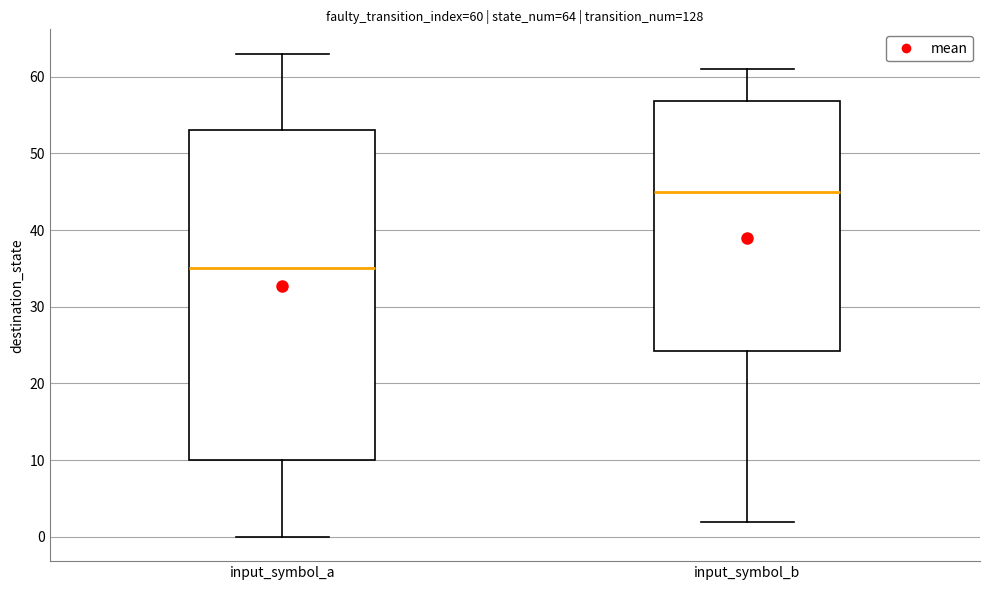

Which box has the lowest median line?

input_symbol_a